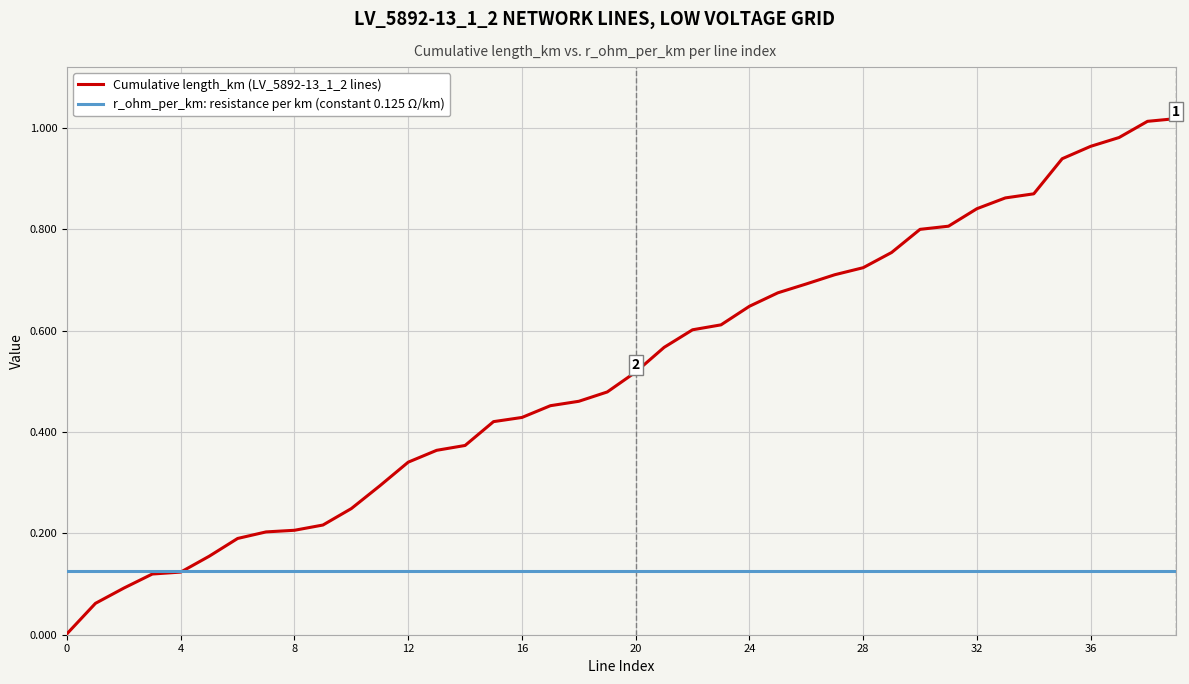

True or false: r_ohm_per_km: resistance per km (constant 0.125 Ω/km) and Cumulative length_km (LV_5892-13_1_2 lines) cross at least once.

True